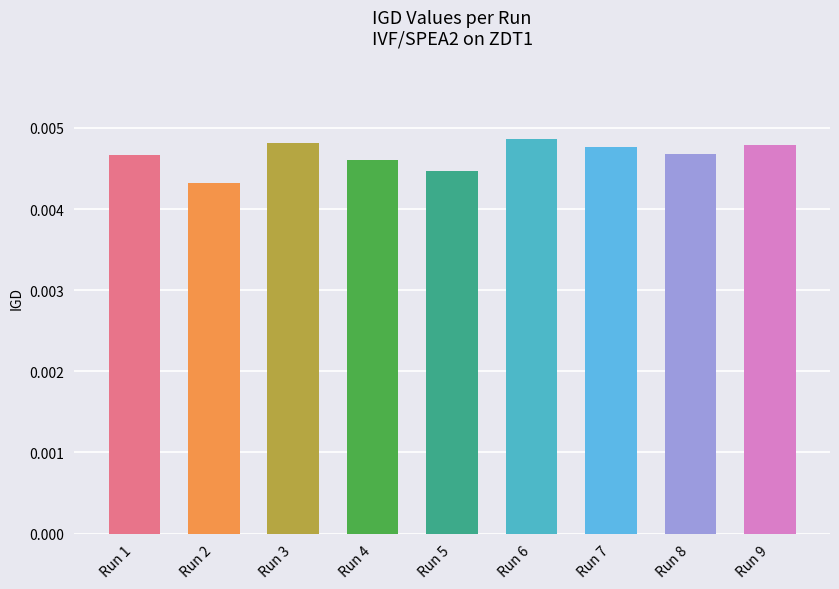

At which category does the chart reach its minimum across all series?

Run 2